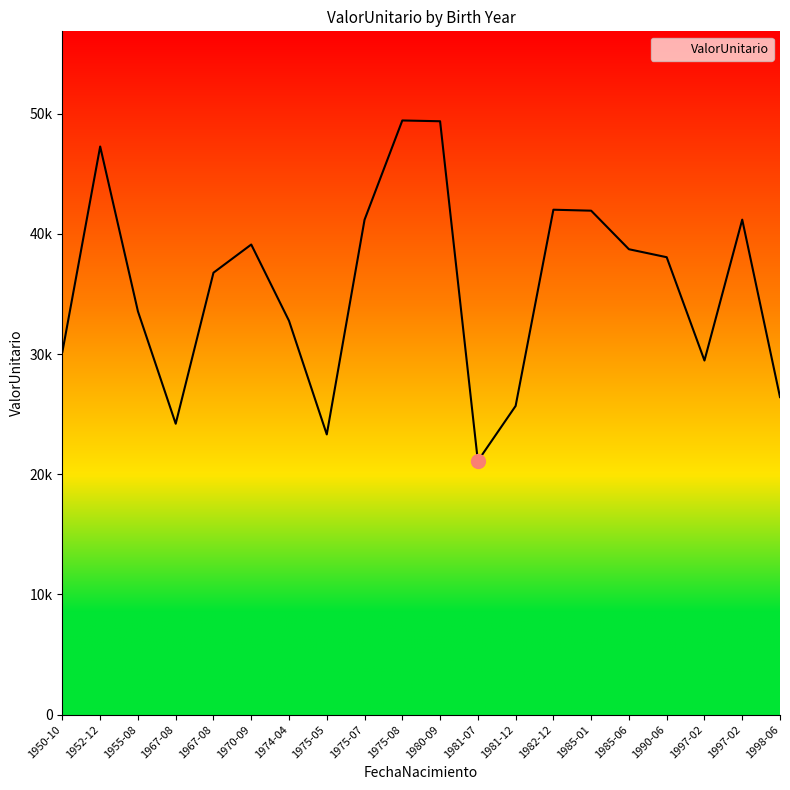

What is the greatest value displayed?

49438.5